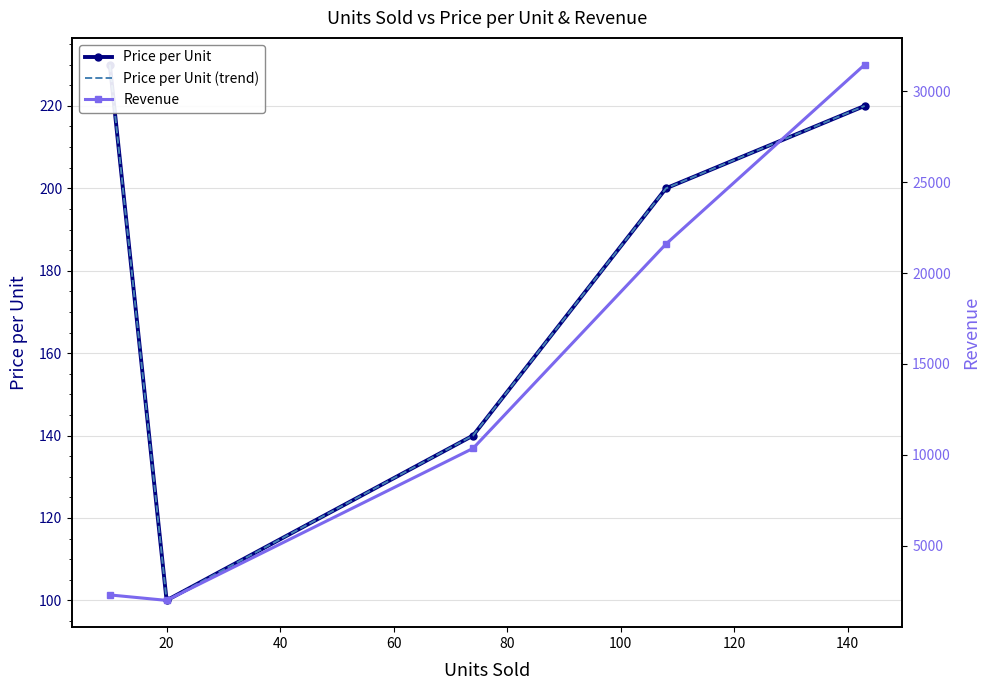

Is this an area chart (filled region under the line)?

No